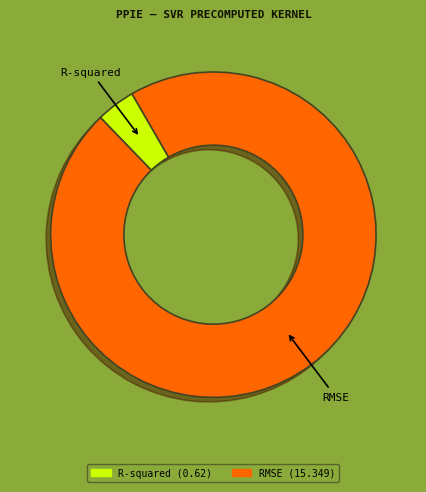

Which slice is the smallest?

R-squared